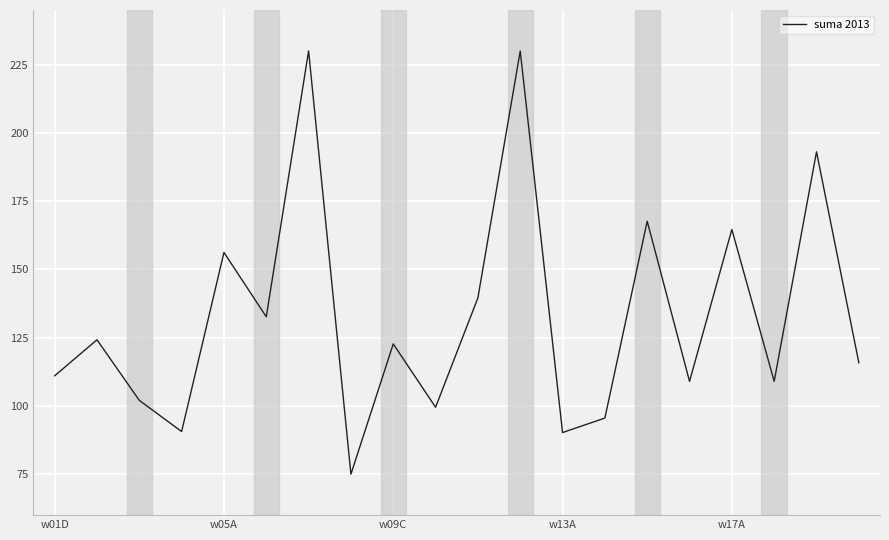

What is the minimum value shown in the chart?

75.0